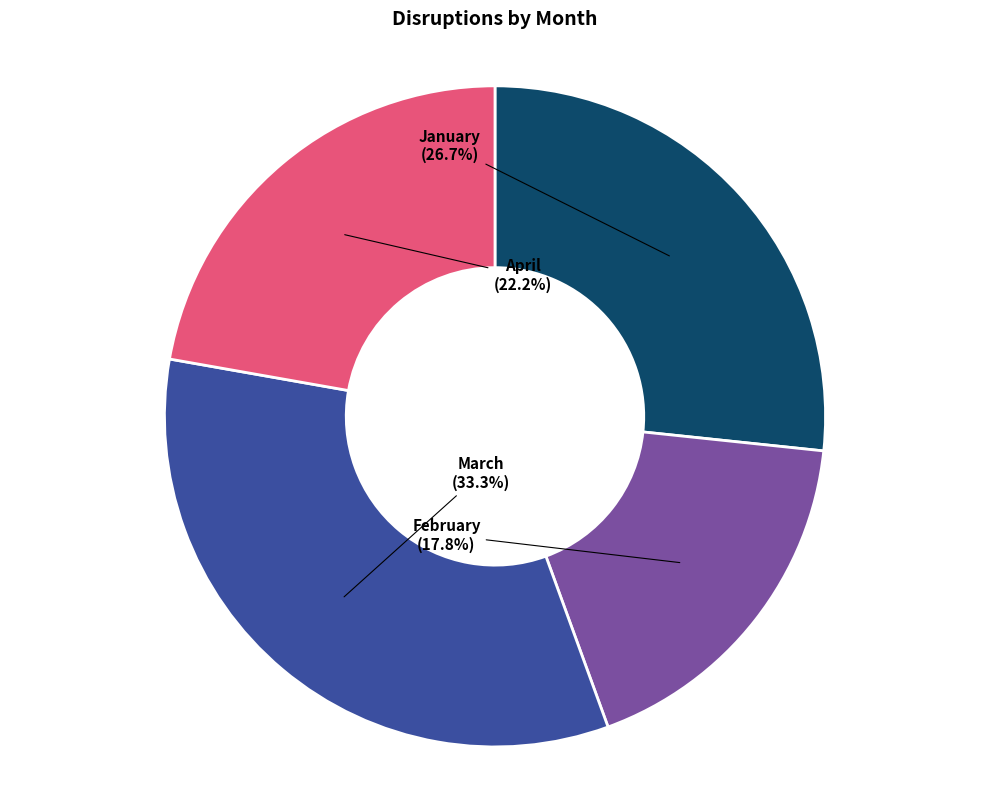

Is there any slice that represents more than half of the pie?

No